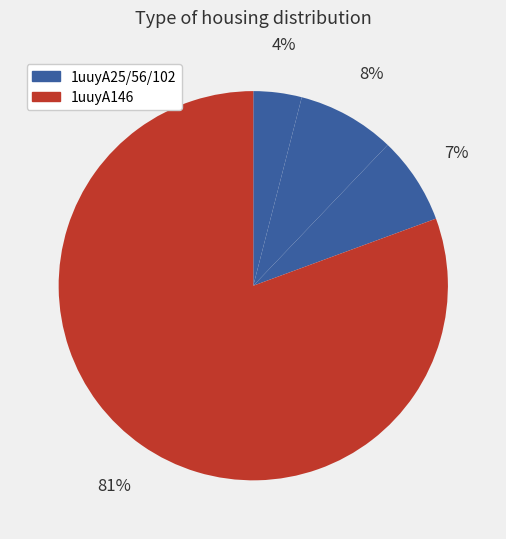

How many segments does this pie chart have?

4